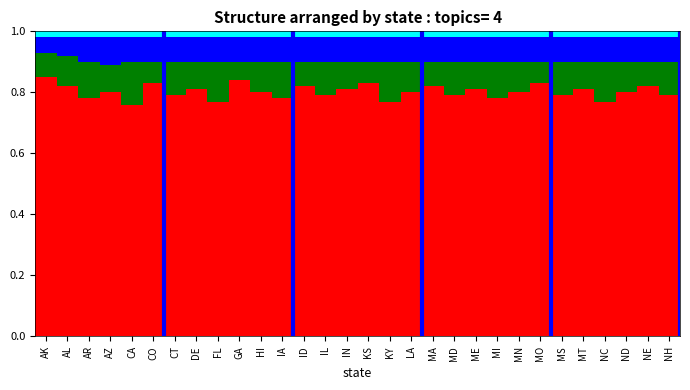

What is the total value across all series at LA?

1.0